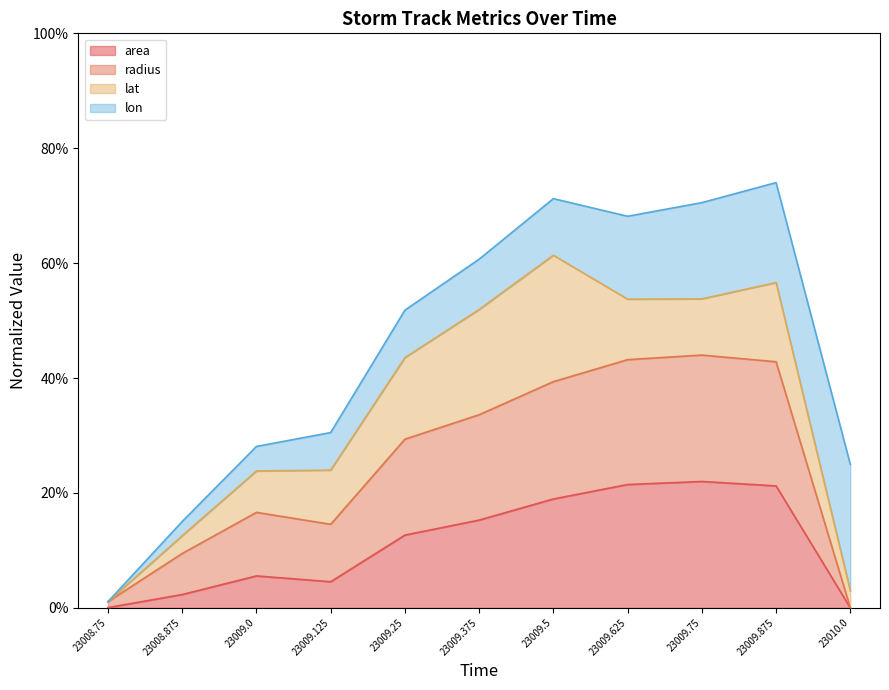

What are all the series names shown in the legend?

area, radius, lat, lon